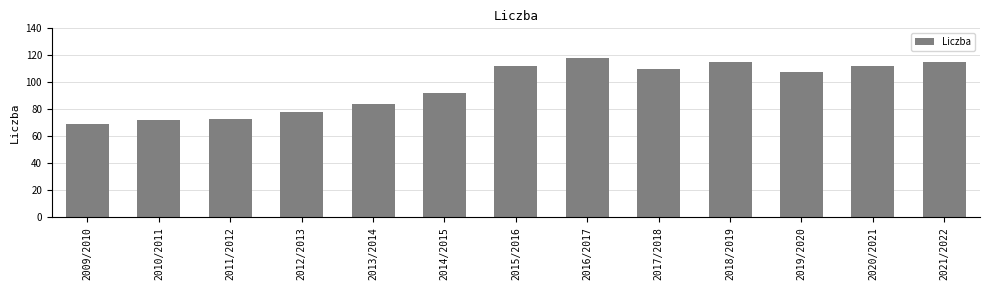

Is it true that the value at 2020/2021 is 112?

True